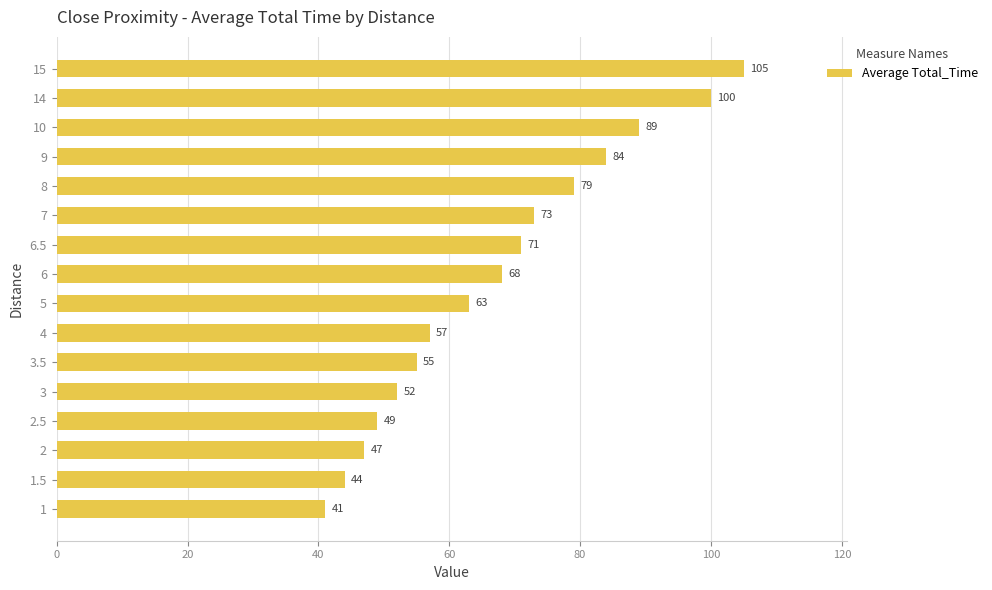

What is the approximate value at 4, to the nearest 5?

55